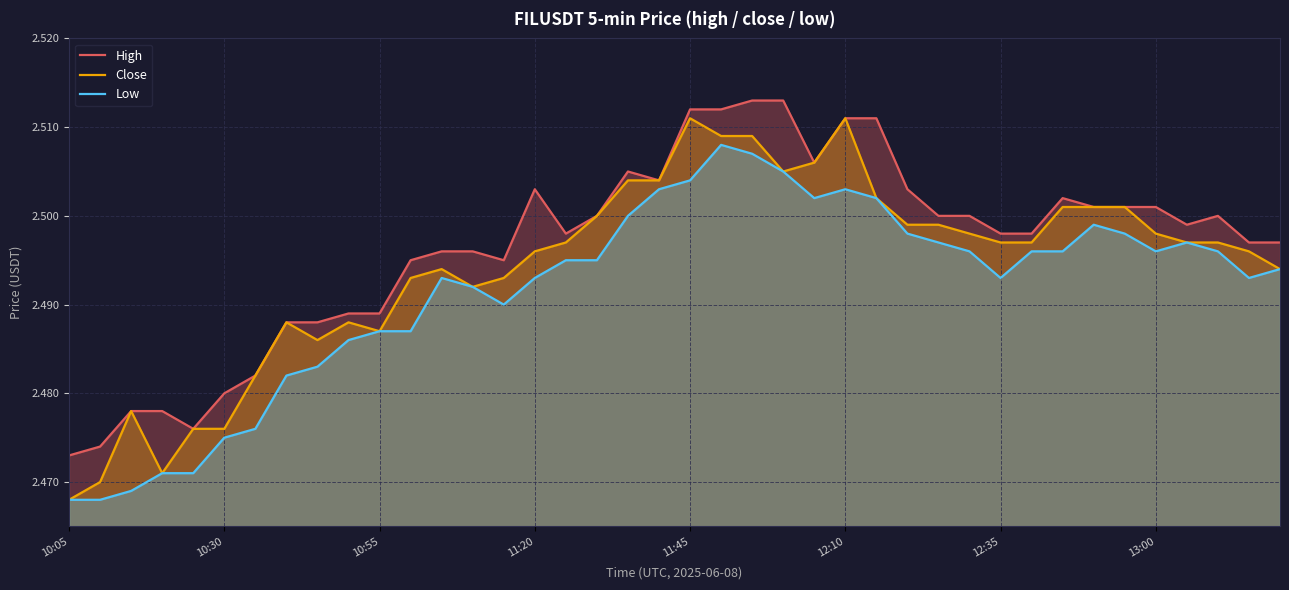

What is the maximum value shown in the chart?

2.5